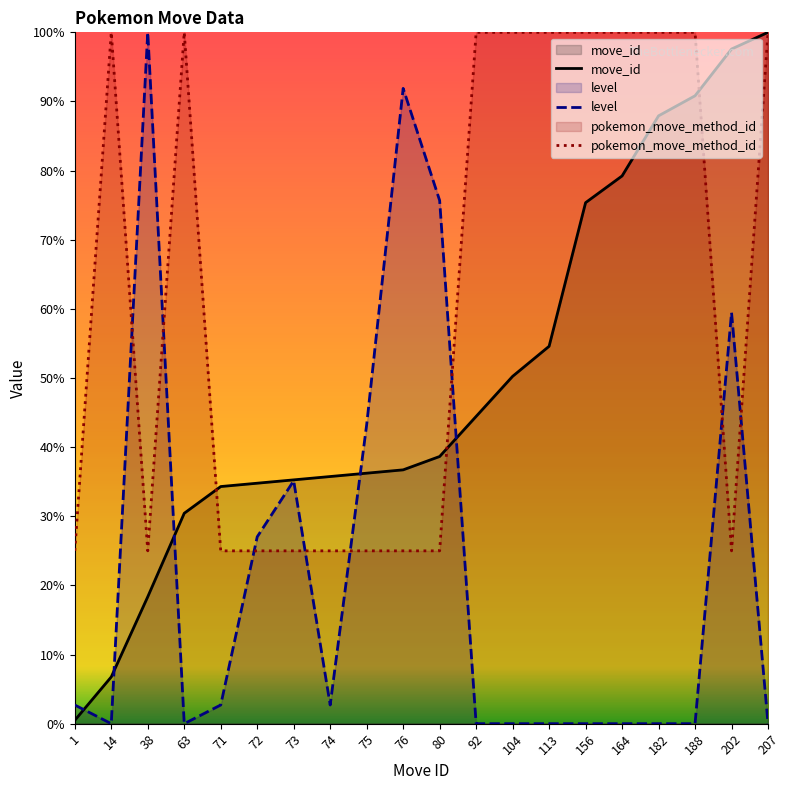

Count the number of data series in this chart.

3